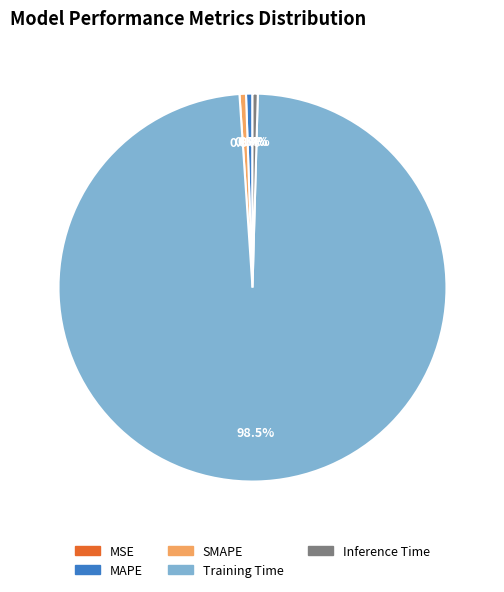

Does Inference Time represent more than half of the total?

No